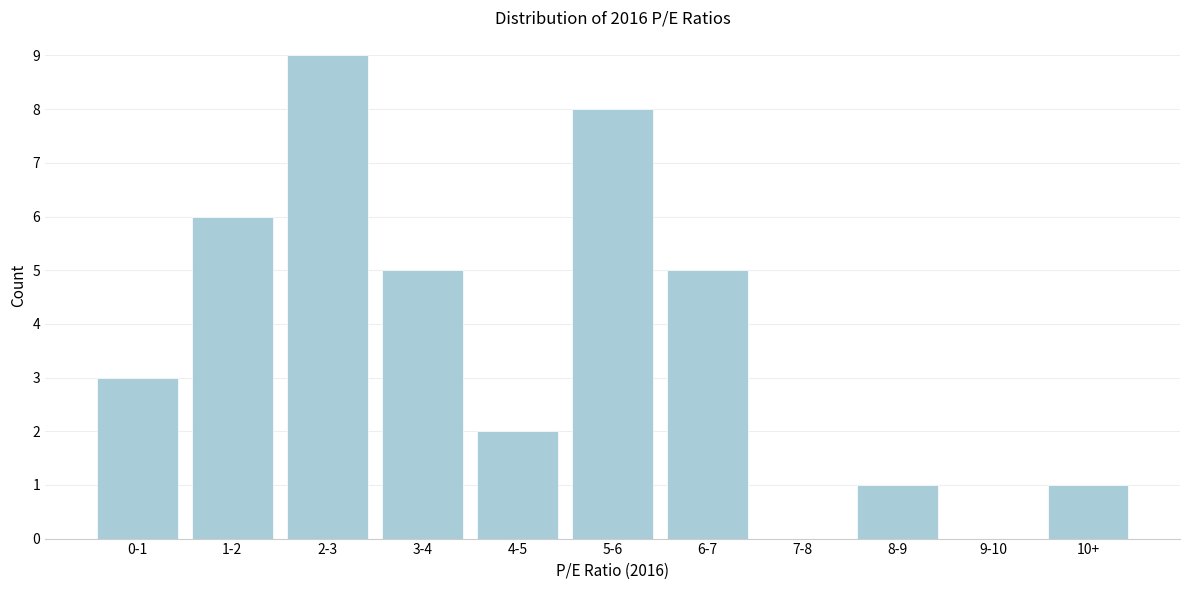

Reading left to right, list all the values displayed in this chart.

0-1=3	1-2=6	2-3=9	3-4=5	4-5=2	5-6=8	6-7=5	7-8=0	8-9=1	9-10=0	10+=1